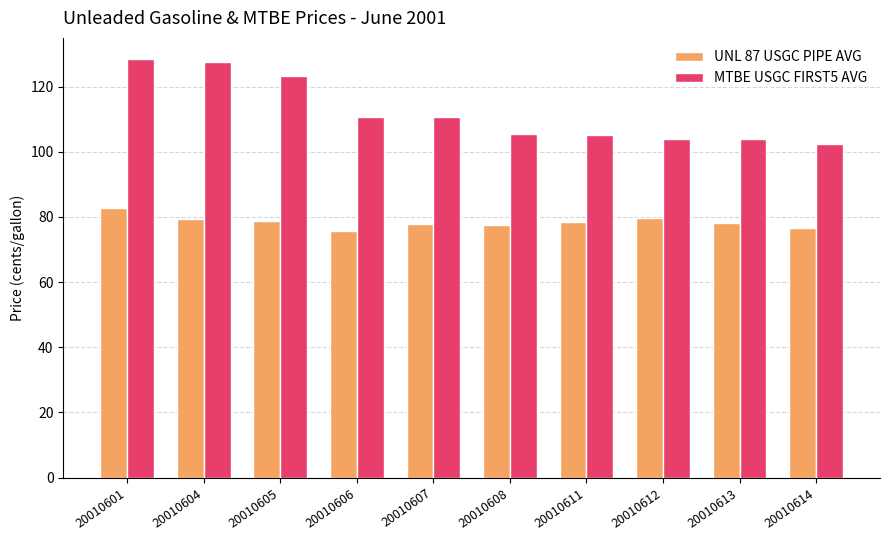

What is the difference between the highest and lowest values at 20010614?

26.0